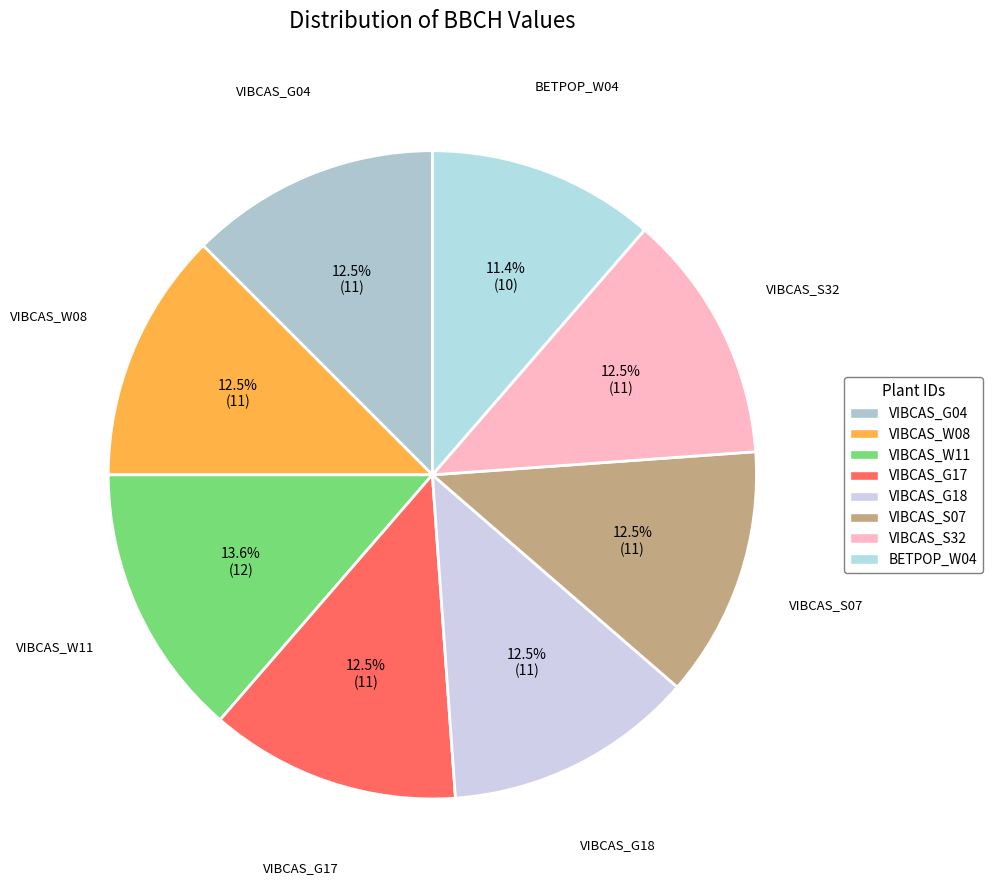

Does VIBCAS_W08 account for over 50% of the chart?

No